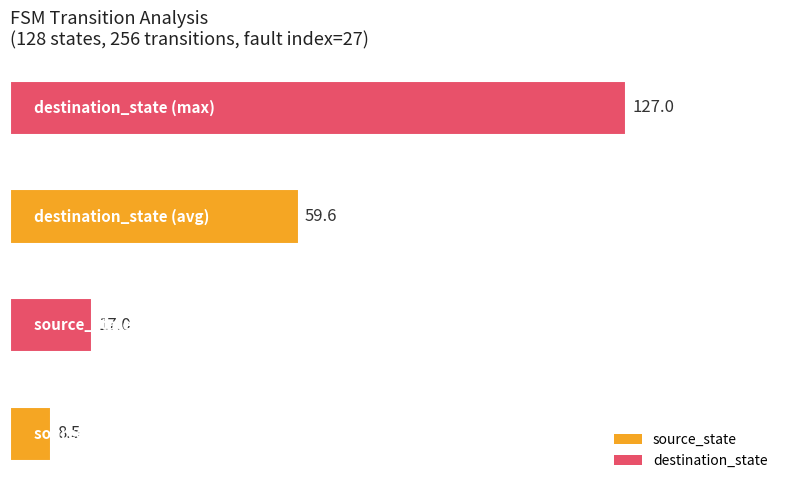

What is the minimum value shown in the chart?

8.5